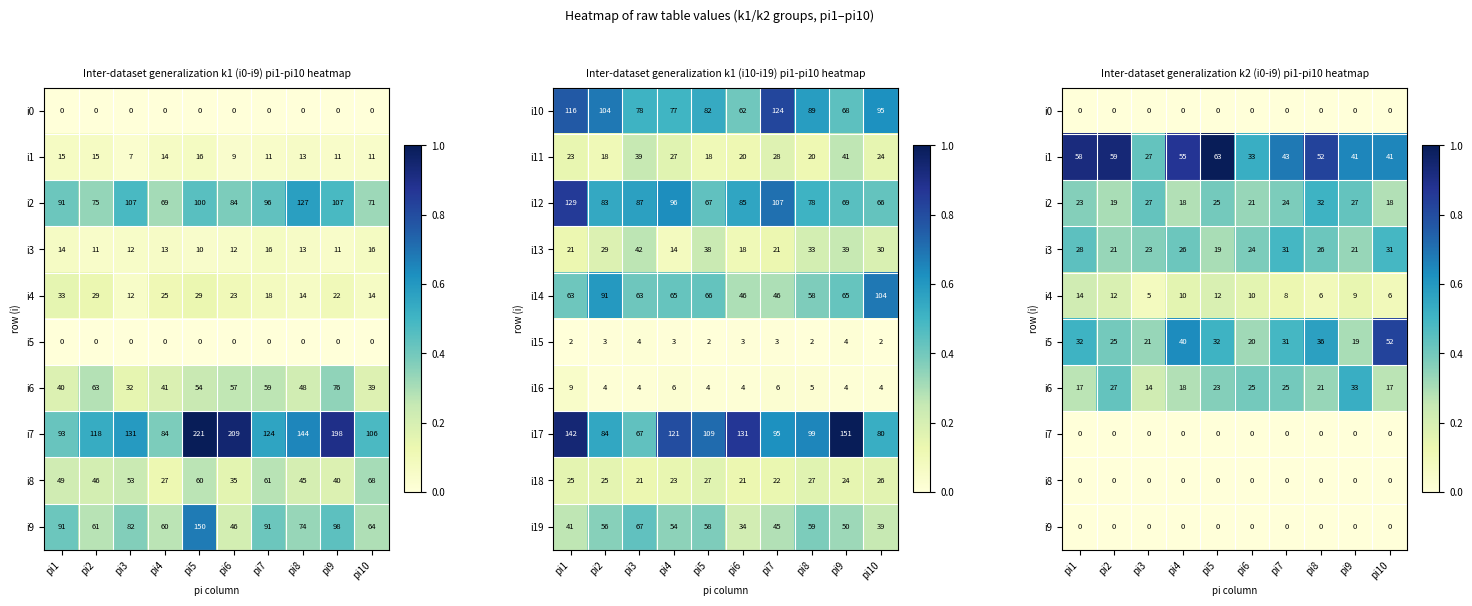

What is the difference between the maximum and minimum values in the i16 series?

5